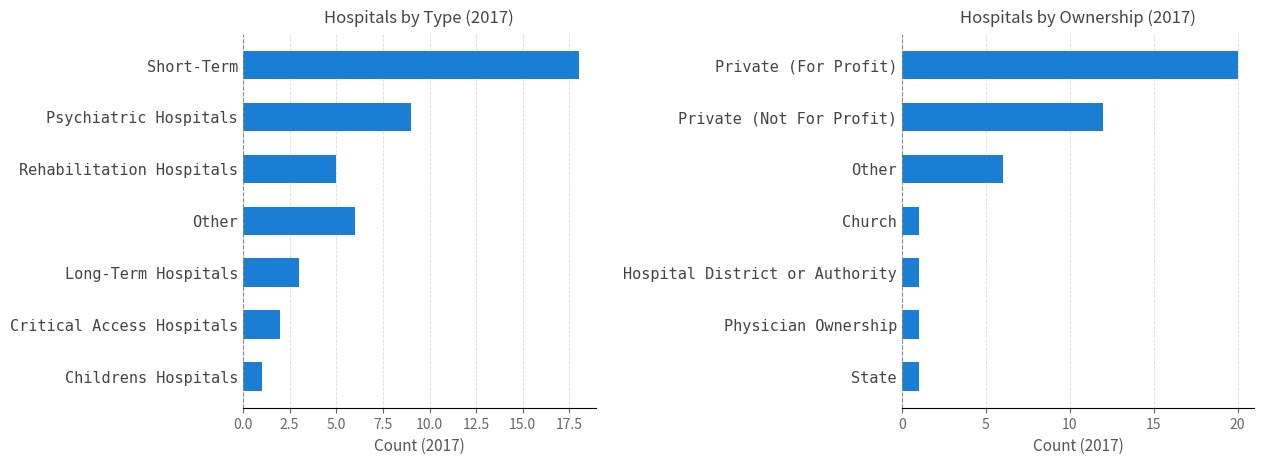

What is the smallest value displayed?

1